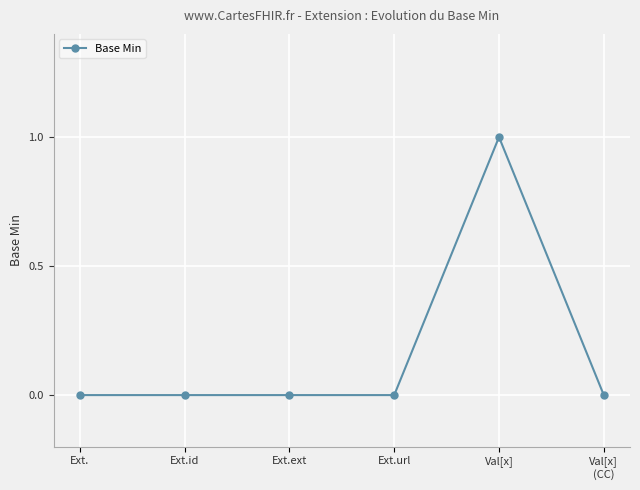

What is the sum of all values?

1